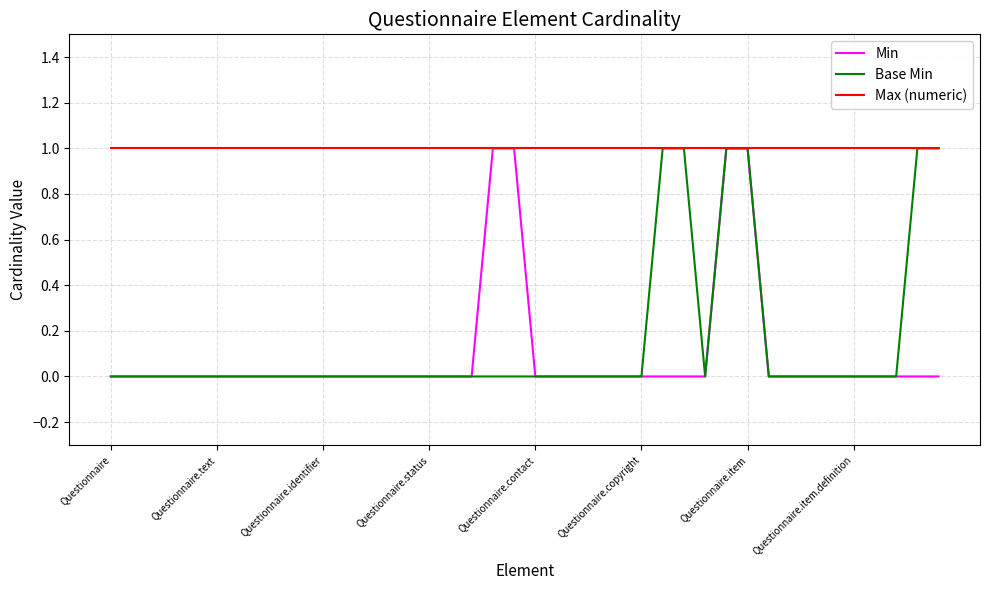

How many series are shown in this chart?

3